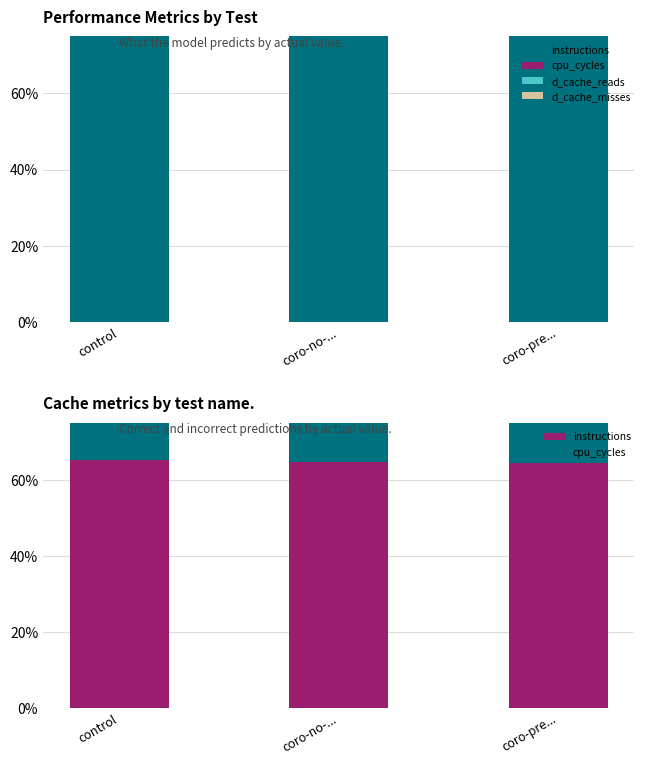

True or false: instructions has a value of 109.8 at coro-pre....

False